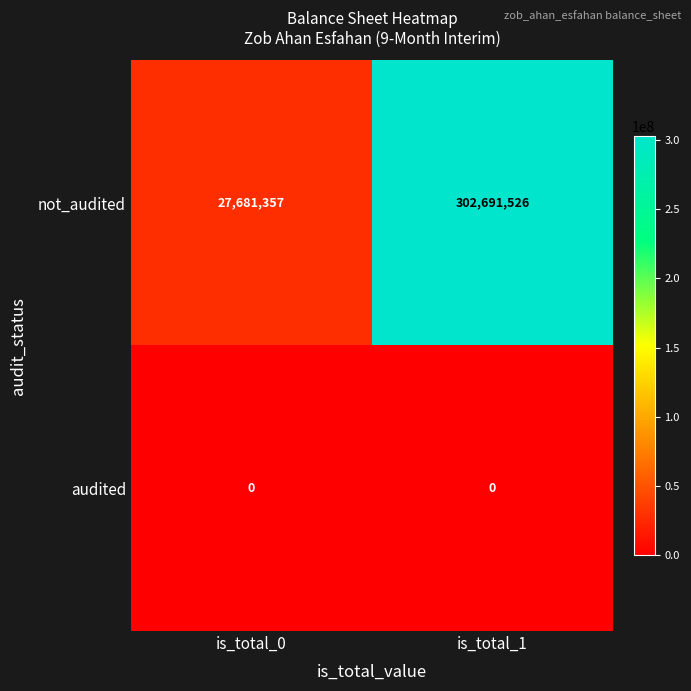

True or false: not_audited has a value of 27681357 at is_total_0.

True